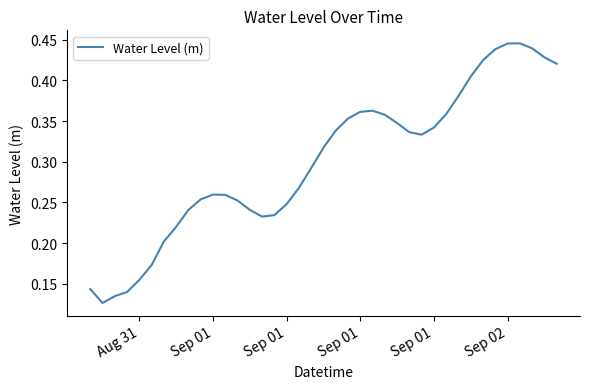

Reading right to left, list all the values displayed in this chart.

0.4	0.4	0.4	0.4	0.4	0.4	0.4	0.4	0.4	0.4	0.3	0.3	0.3	0.3	0.4	0.4	0.4	0.4	0.3	0.3	0.3	0.3	0.2	0.2	0.2	0.2	0.3	0.3	0.3	0.3	0.2	0.2	0.2	0.2	0.2	0.1	0.1	0.1	0.1